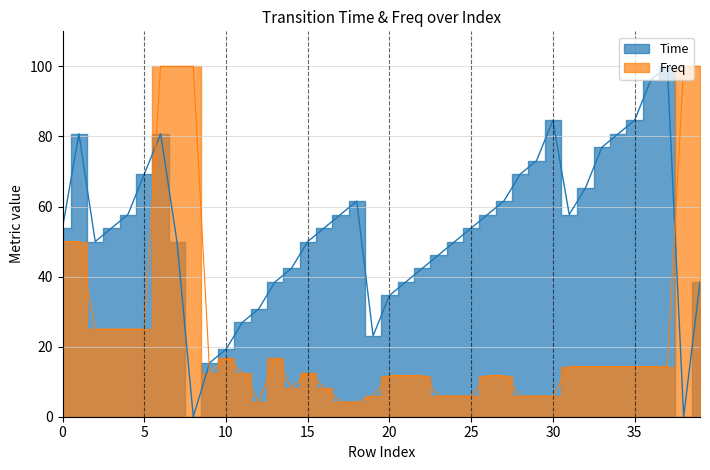

True or false: Freq has more than 2 interior local peaks.

True